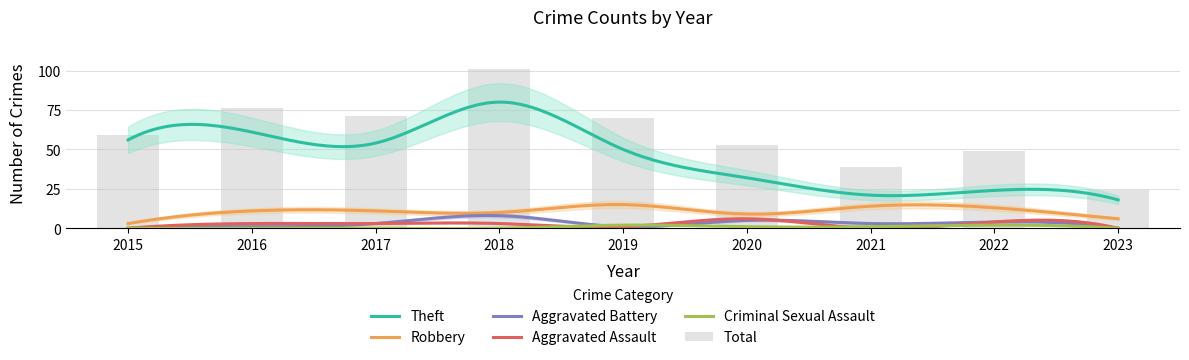

Where is Robbery nearest to the value 9?

2020